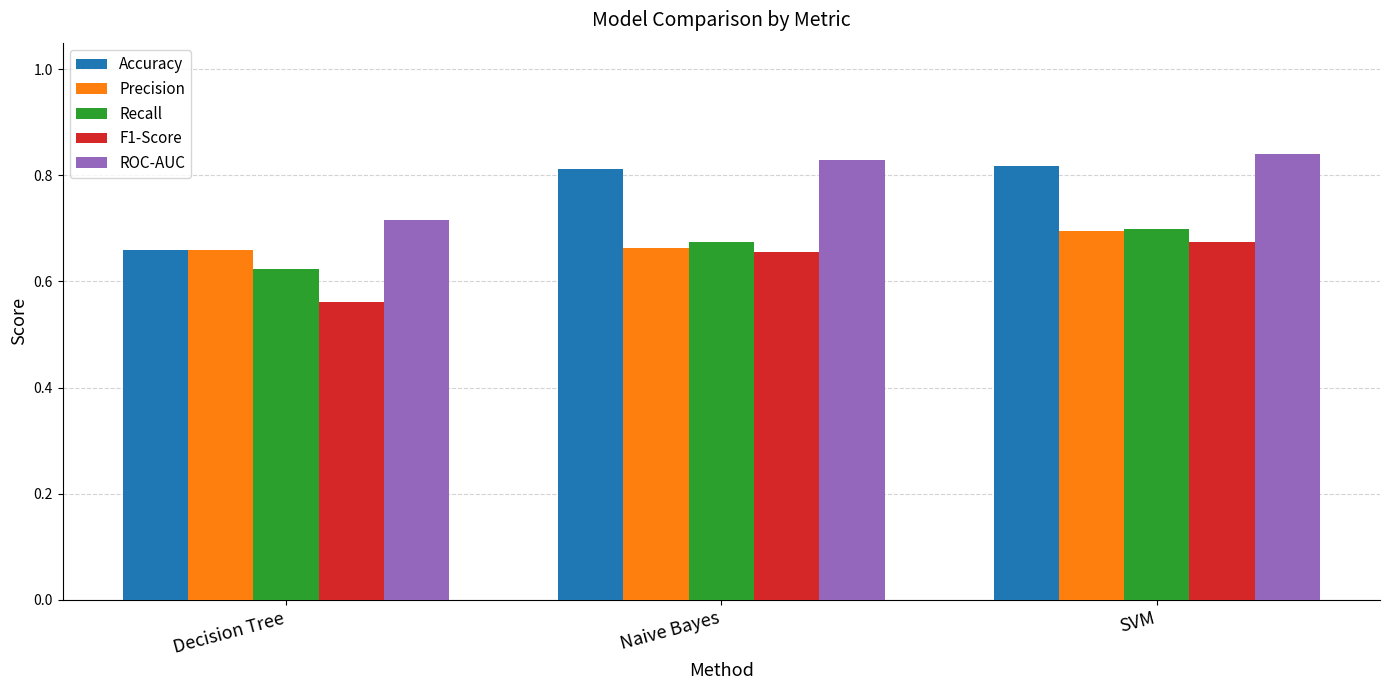

Which category has the lowest value in the ROC-AUC series?

Decision Tree